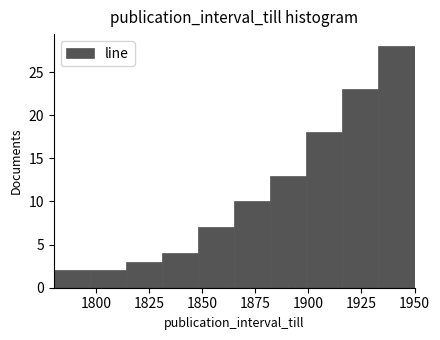

Read against the x-axis, roughly where is the centre of the tallest bar?

1940